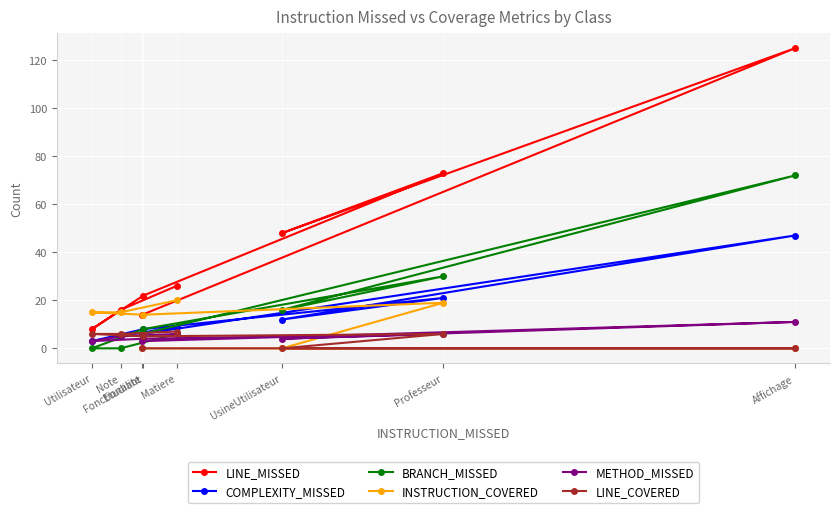

True or false: LINE_MISSED and METHOD_MISSED intersect in this chart.

False